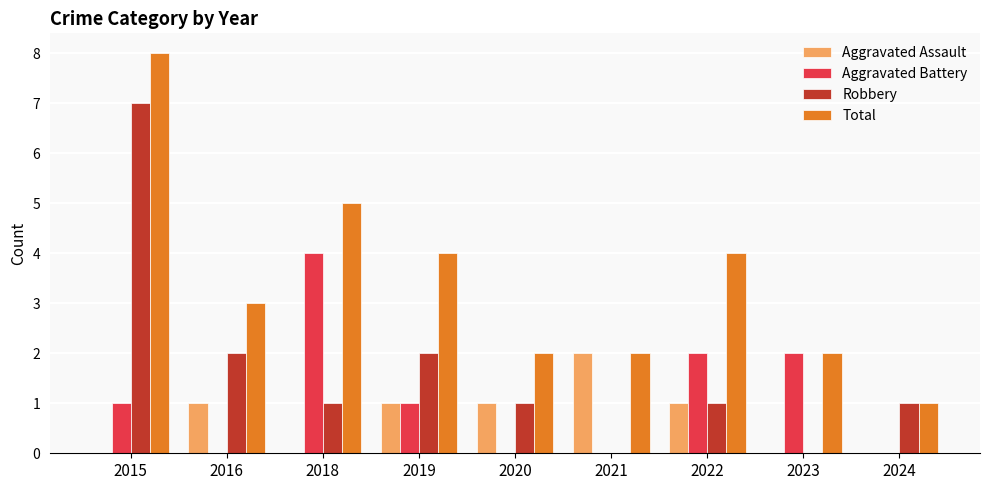

What is the greatest value displayed?

8